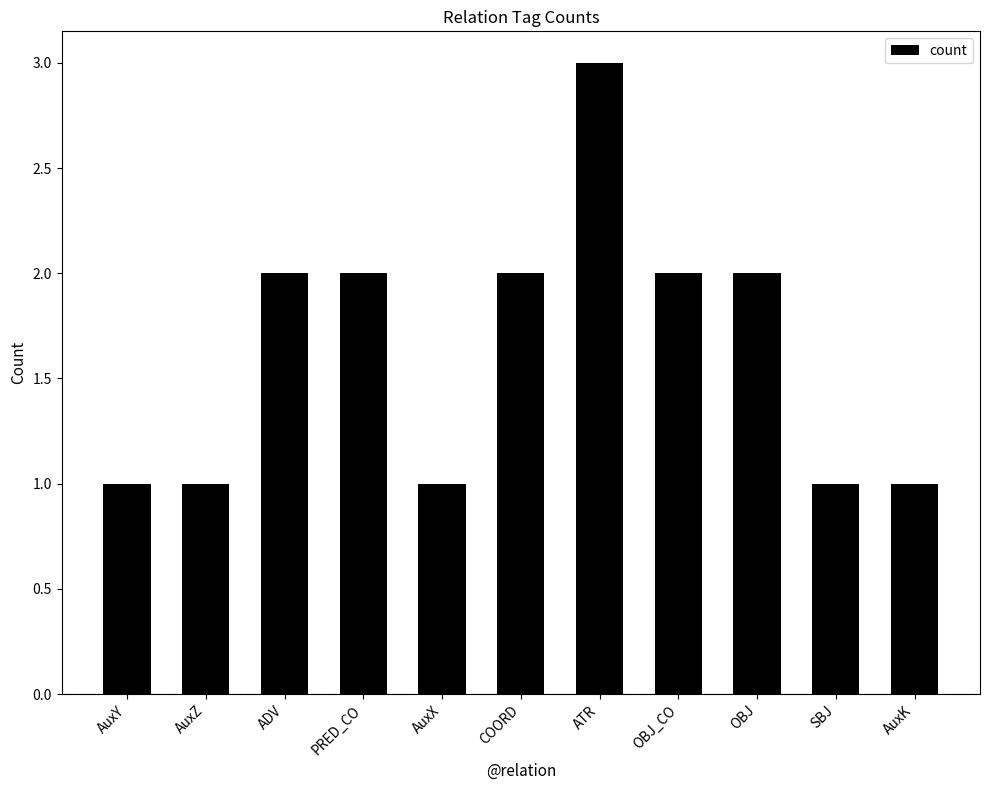

What is the maximum value shown in the chart?

3